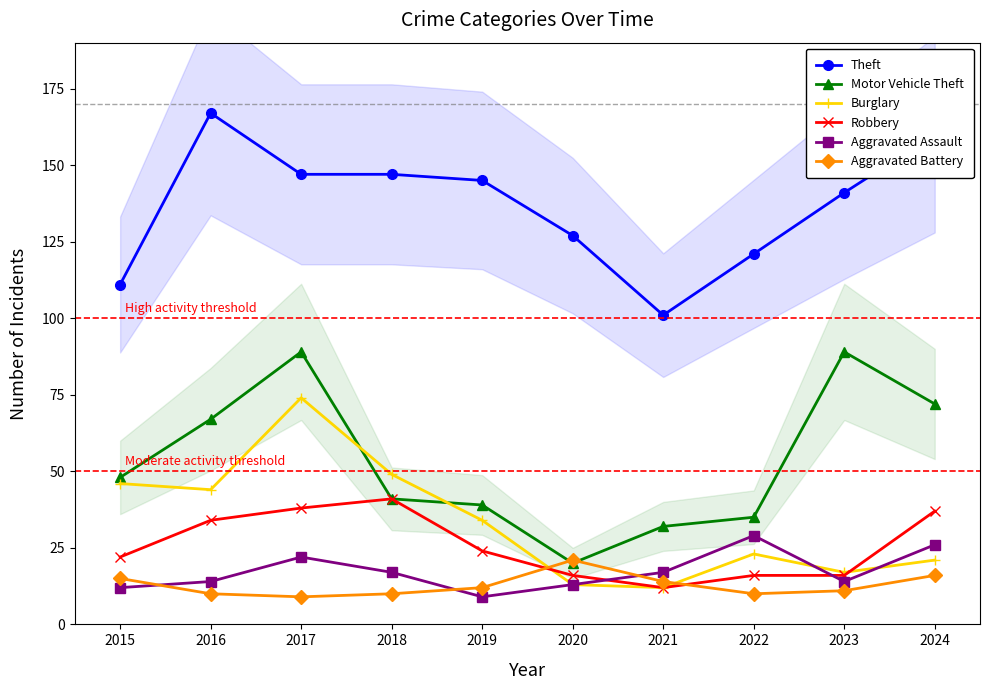

Which series has the largest range (max minus min)?

Motor Vehicle Theft